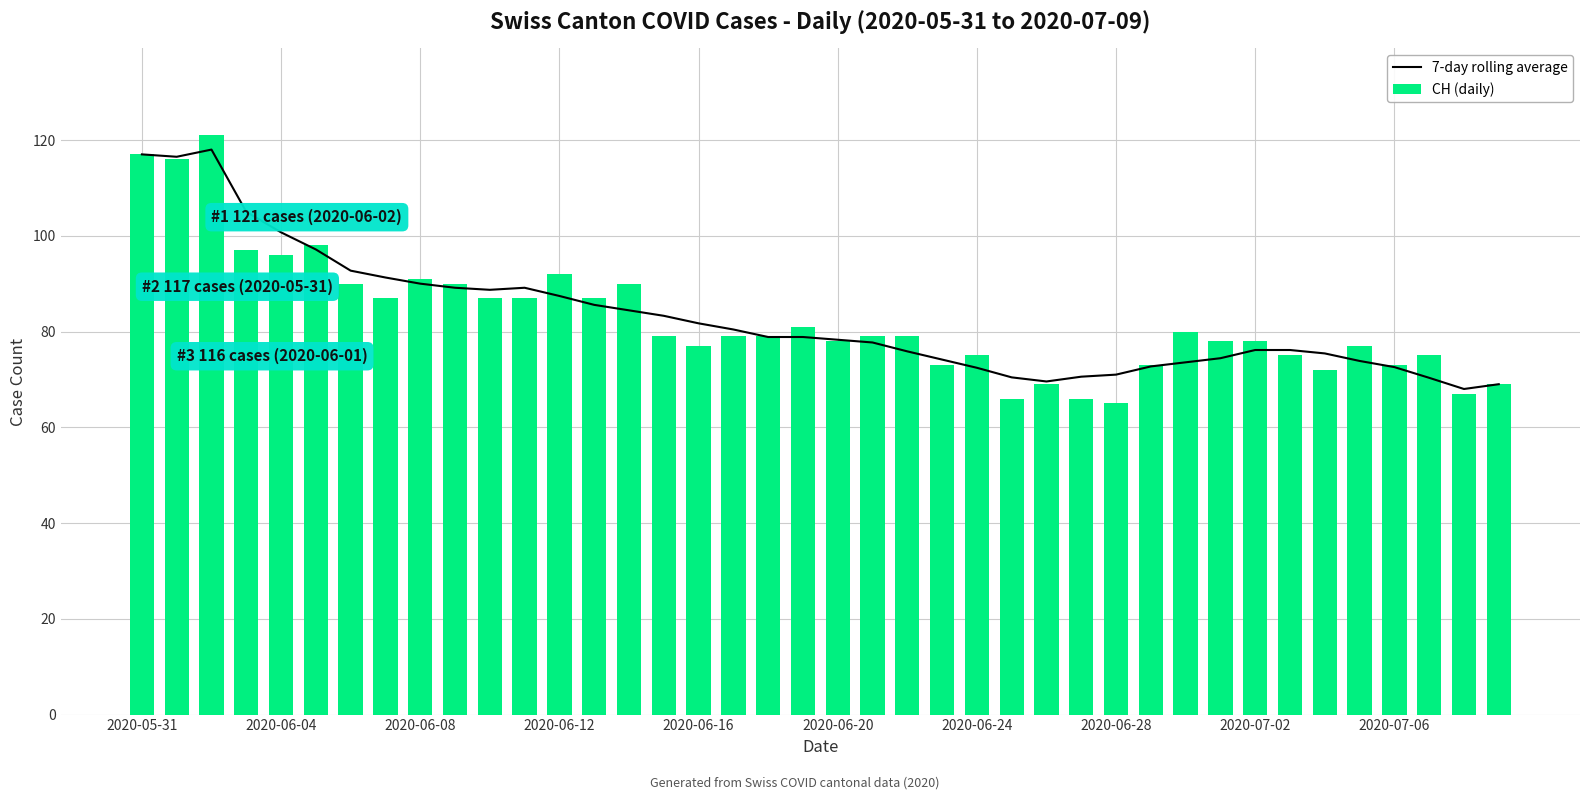

What is the lowest value of the CH (daily) series?

65